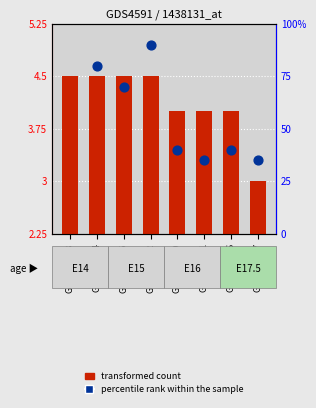

Which series has the largest total across all categories?

percentile rank within the sample